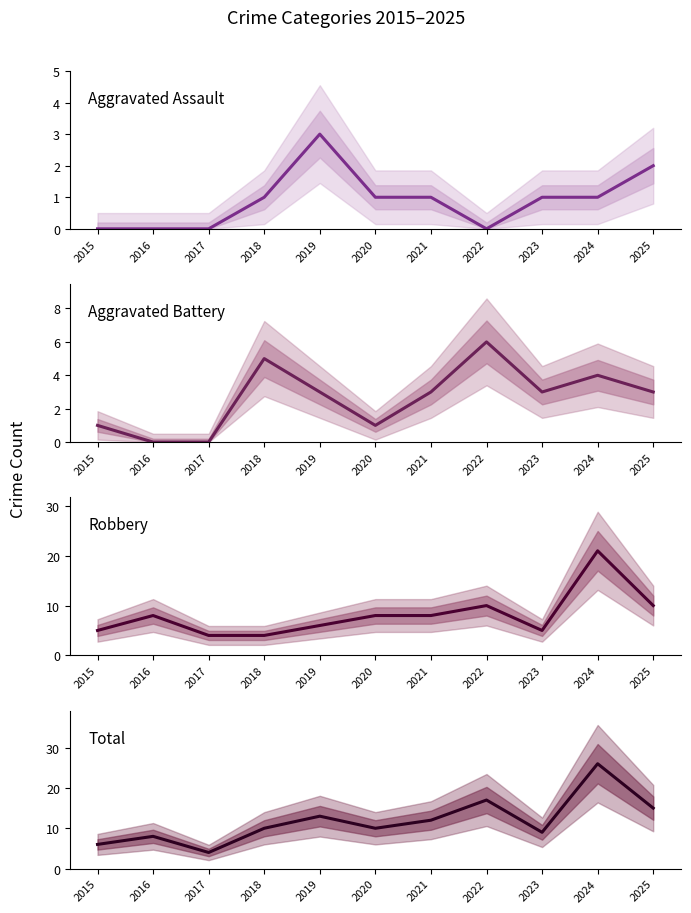

Is it true that Aggravated Battery equals 1 at 2015?

False